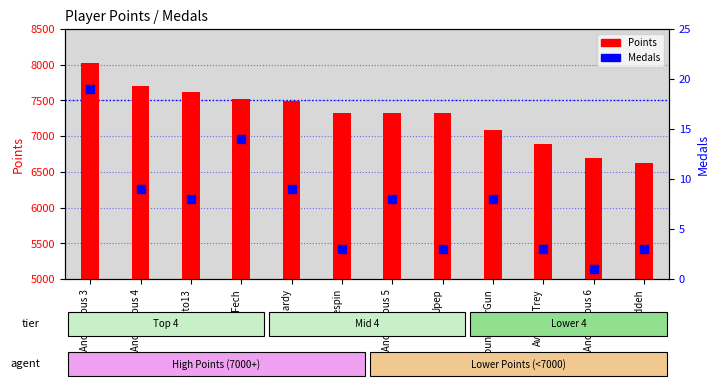

What are all the series names shown in the legend?

Points, Medals